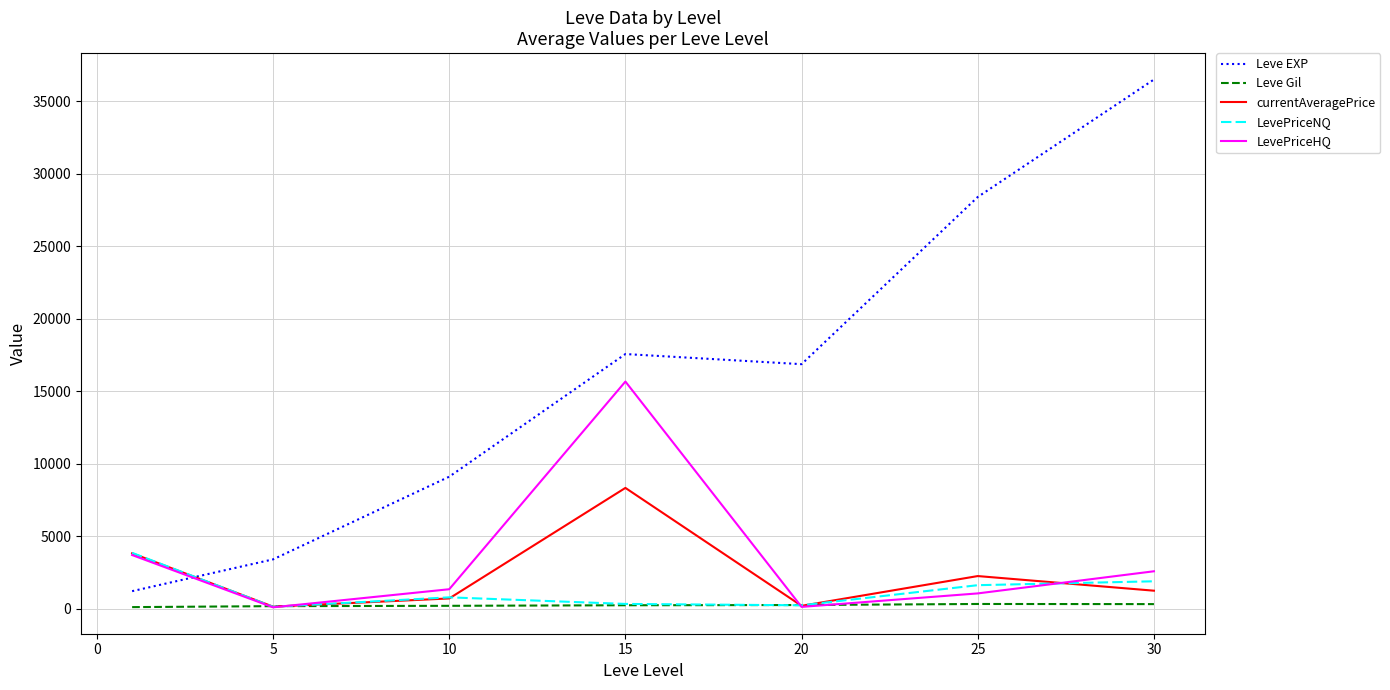

Which series has the widest spread of values?

Leve EXP